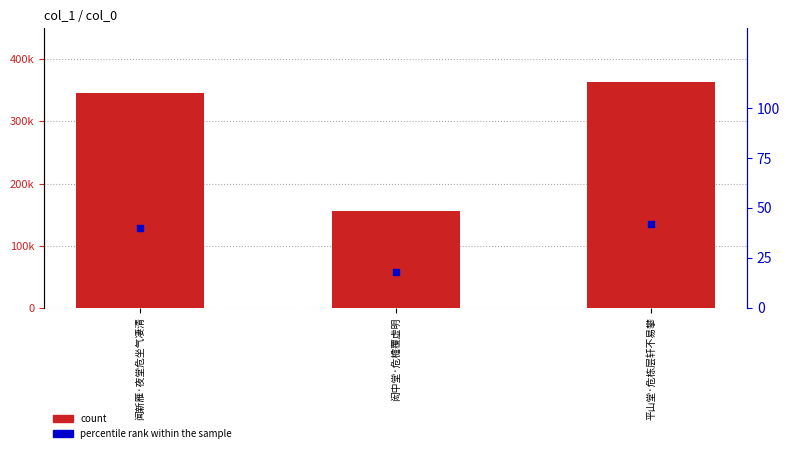

At how many categories does at least one series exceed 276183?

2